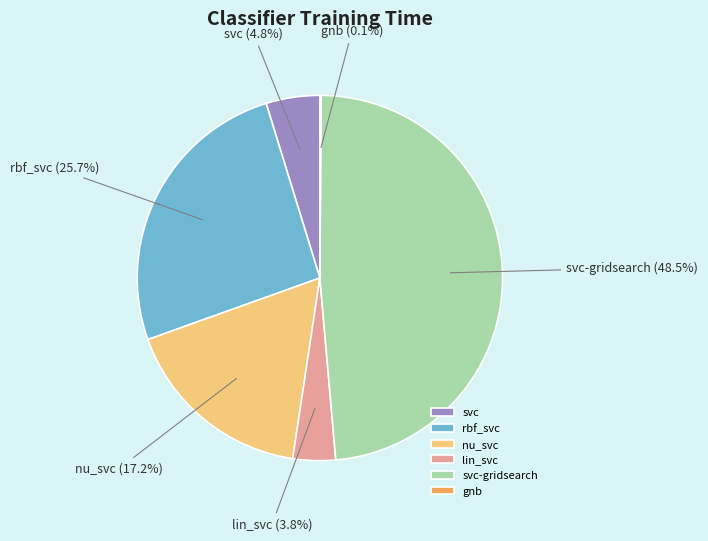

To the nearest percent, what portion does svc represent?

5%